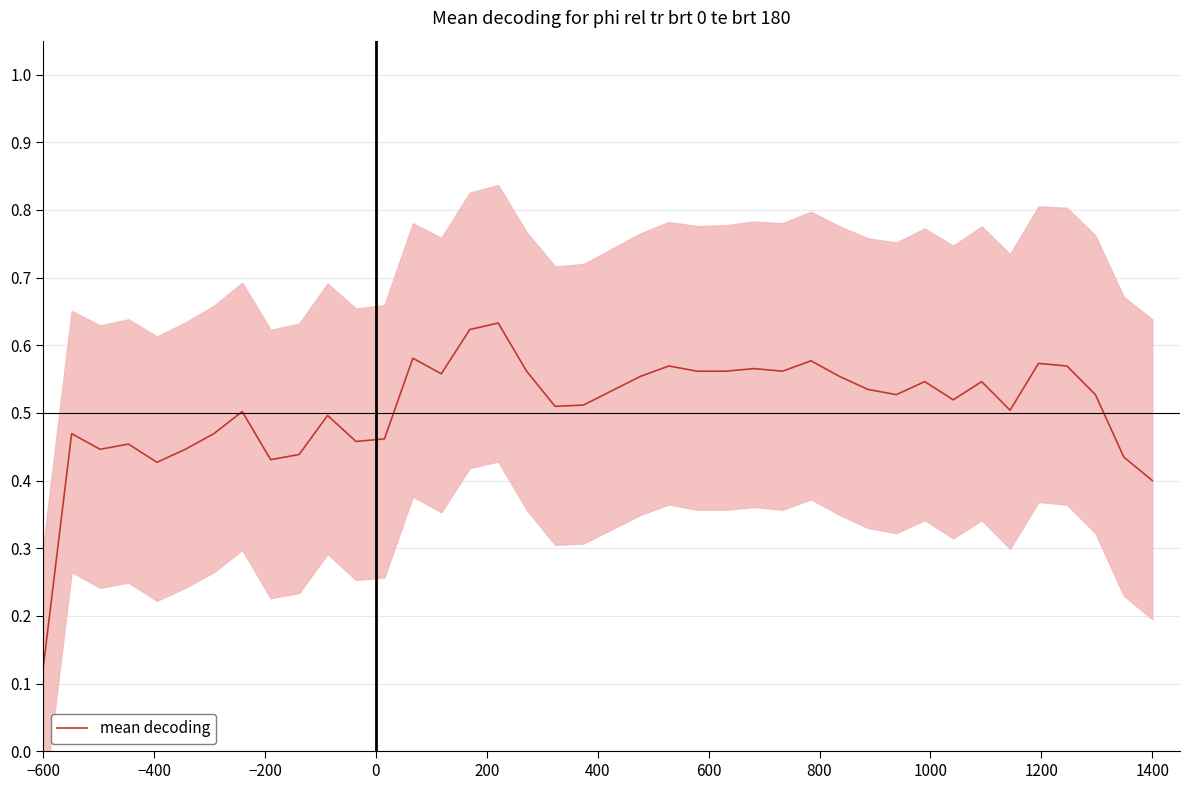

Where is mean decoding nearest to the value 0?

−600